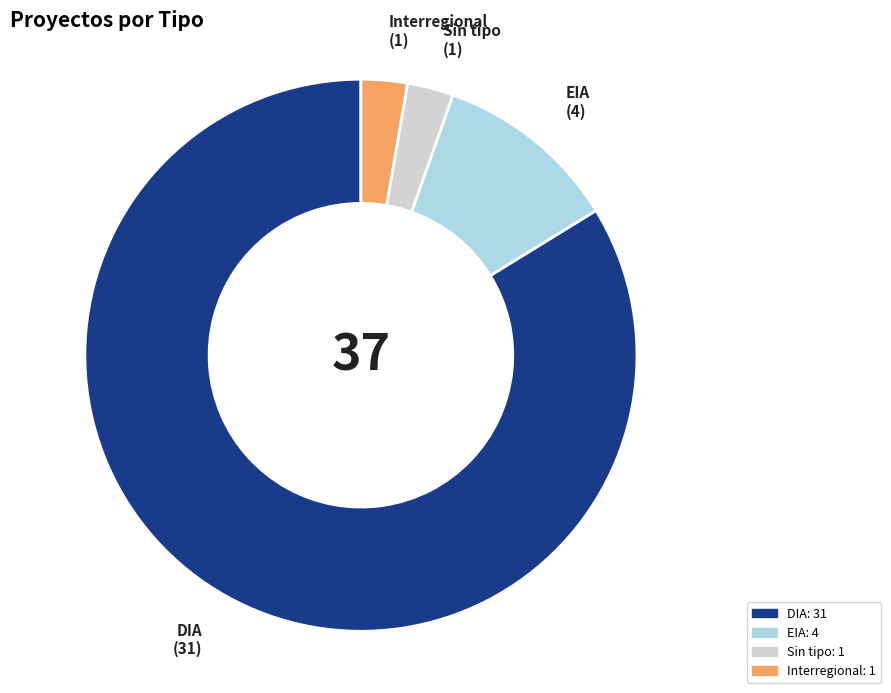

Is there a majority slice in this chart?

Yes